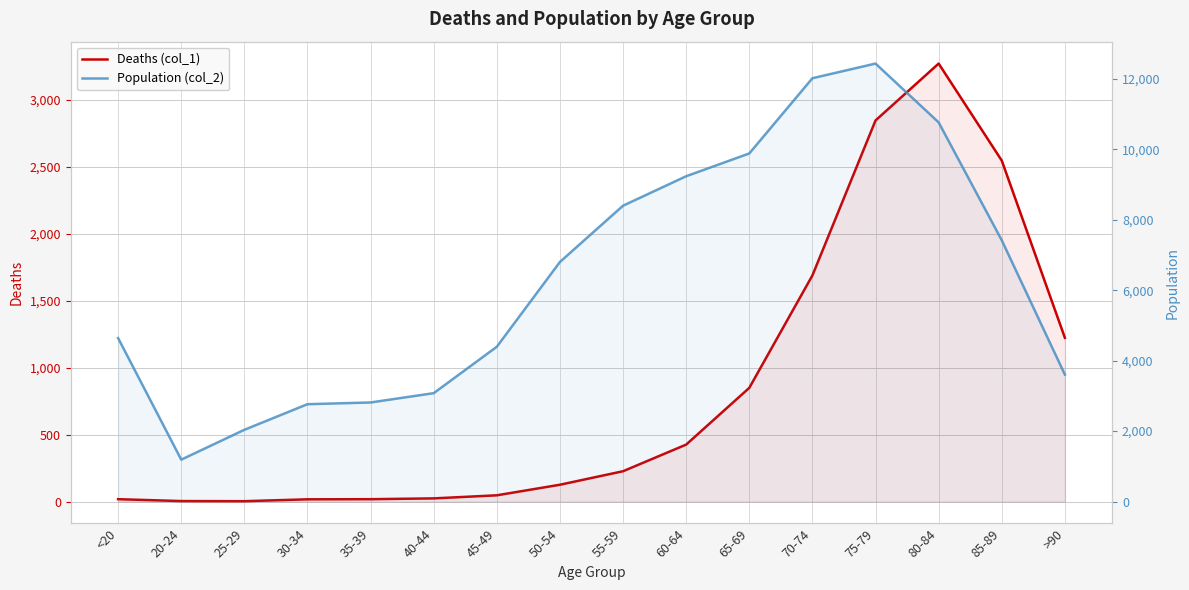

Which category has the highest value in the Population (col_2) series?

75-79